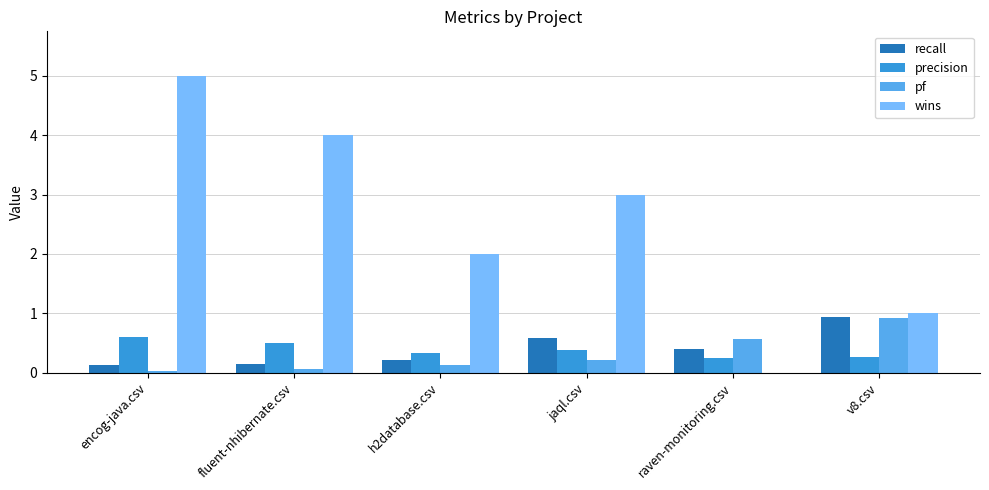

Is the value of wins at fluent-nhibernate.csv greater than the value of recall at encog-java.csv?

Yes